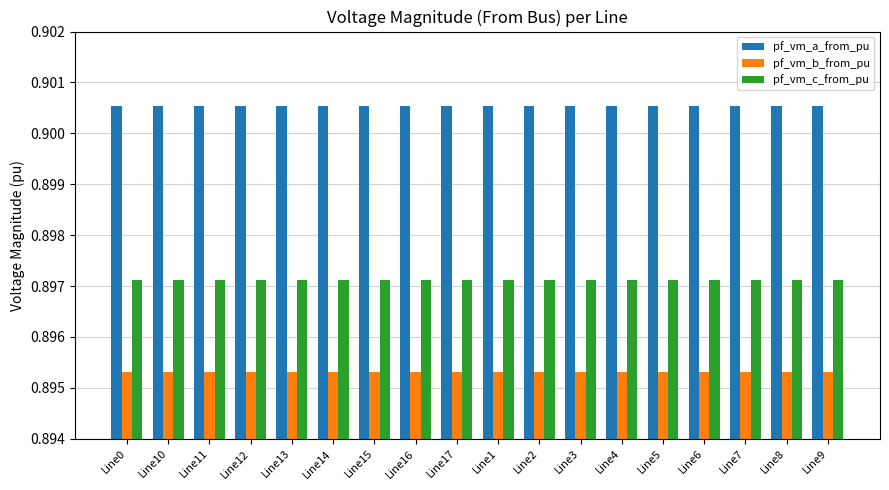

The value of pf_vm_a_from_pu at Line16 is 1.4. True or false?

False